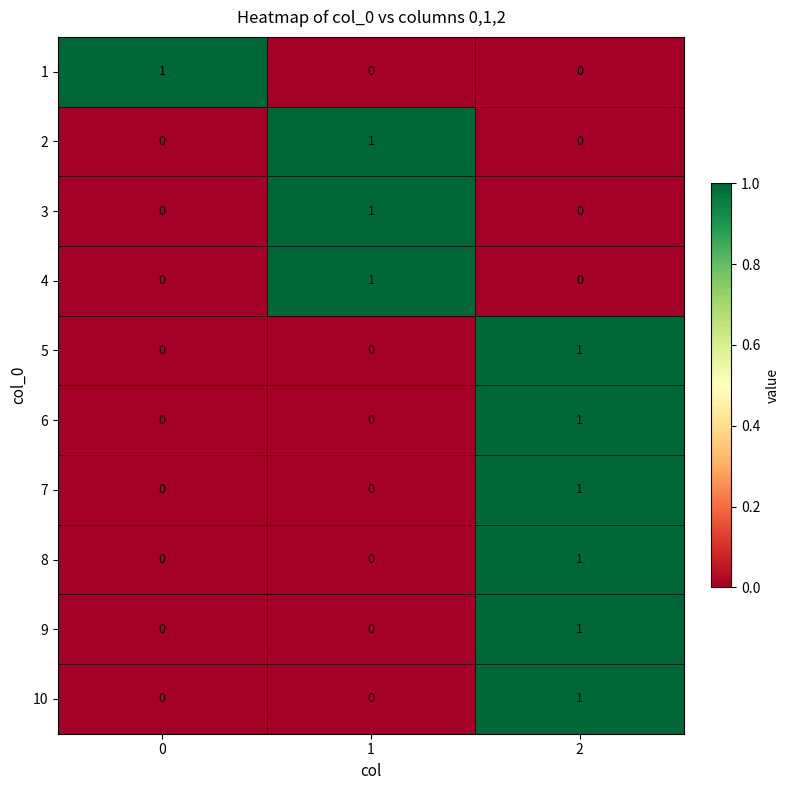

The value of 5 at 0 is 0. True or false?

True